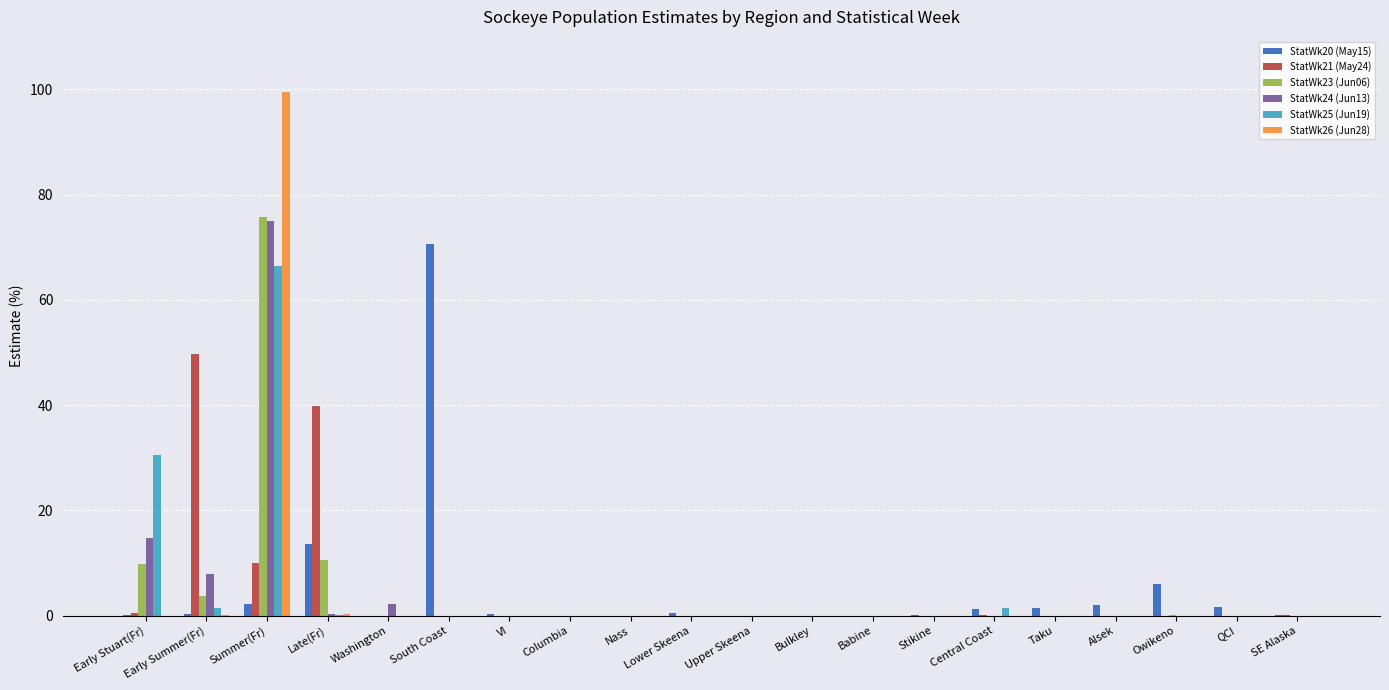

At which category does the chart reach its peak across all series?

Summer(Fr)